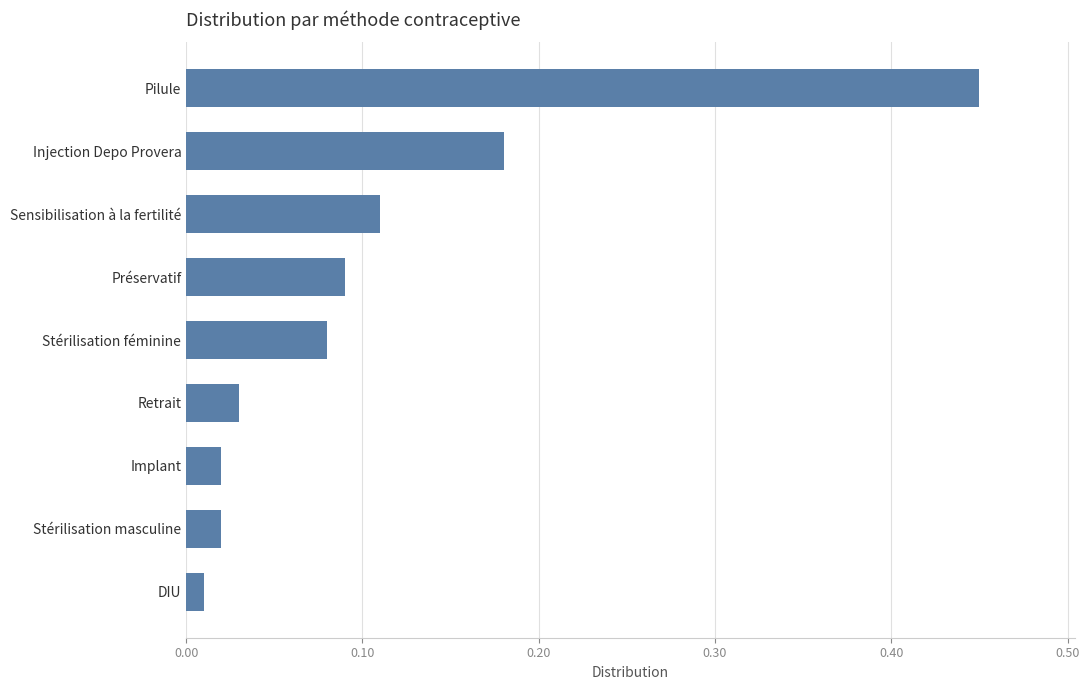

What is the sum of all values?

1.0